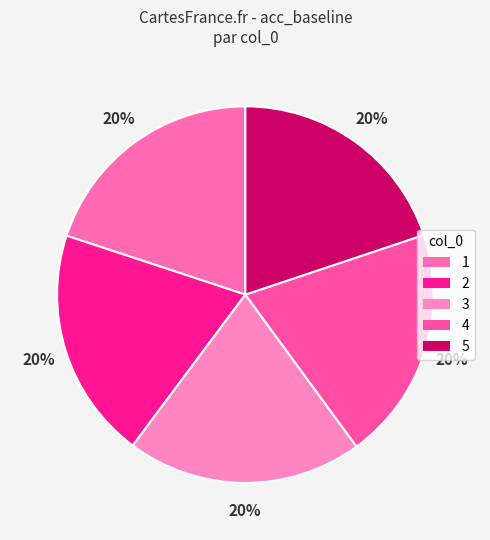

To the nearest percent, what percentage of the pie is 2?

20%